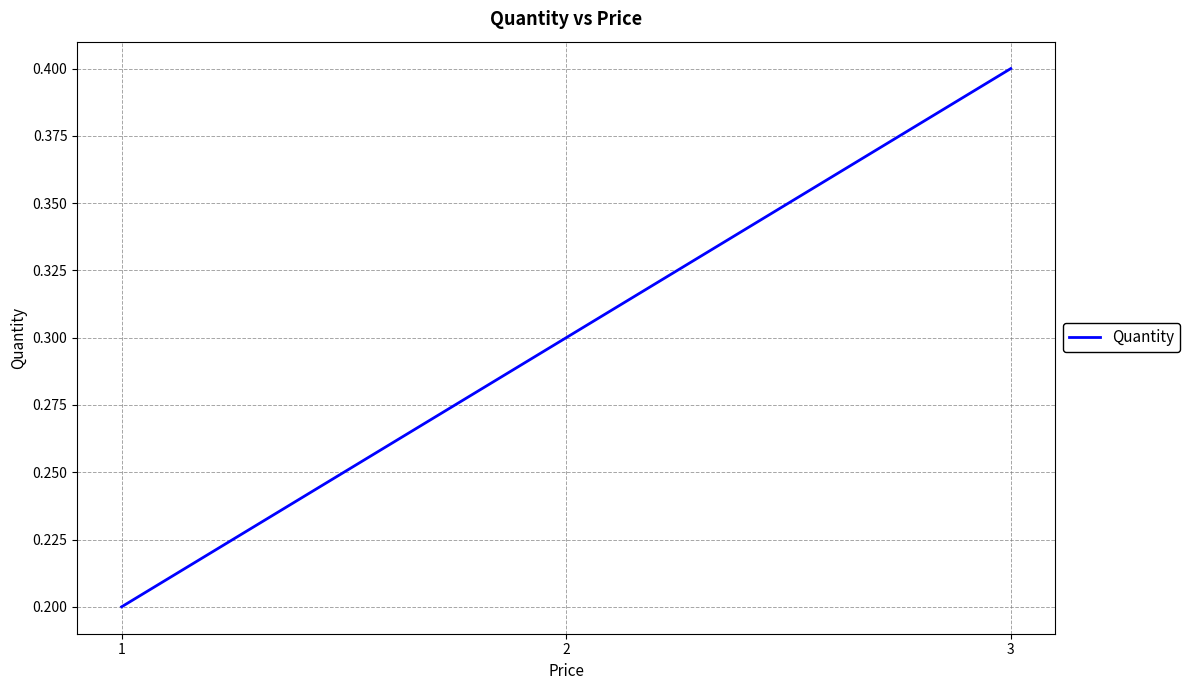

What is the sum of the values at 3 and 1?

0.6